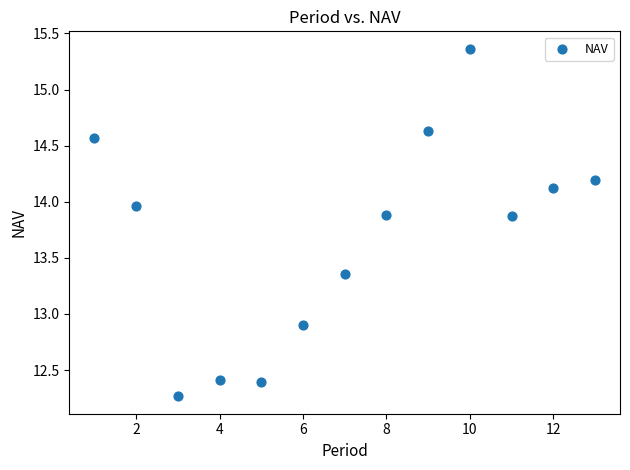

What is the range of Y values (max minus min)?

3.1